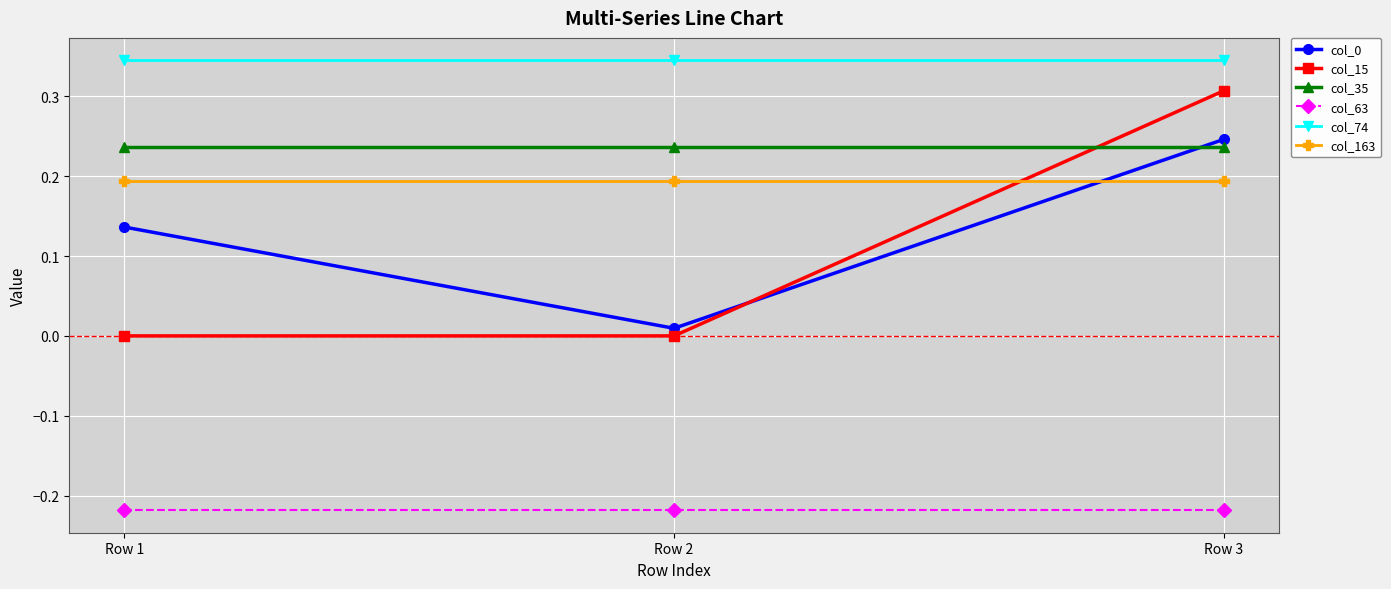

What is the sum of all col_74 values?

1.0